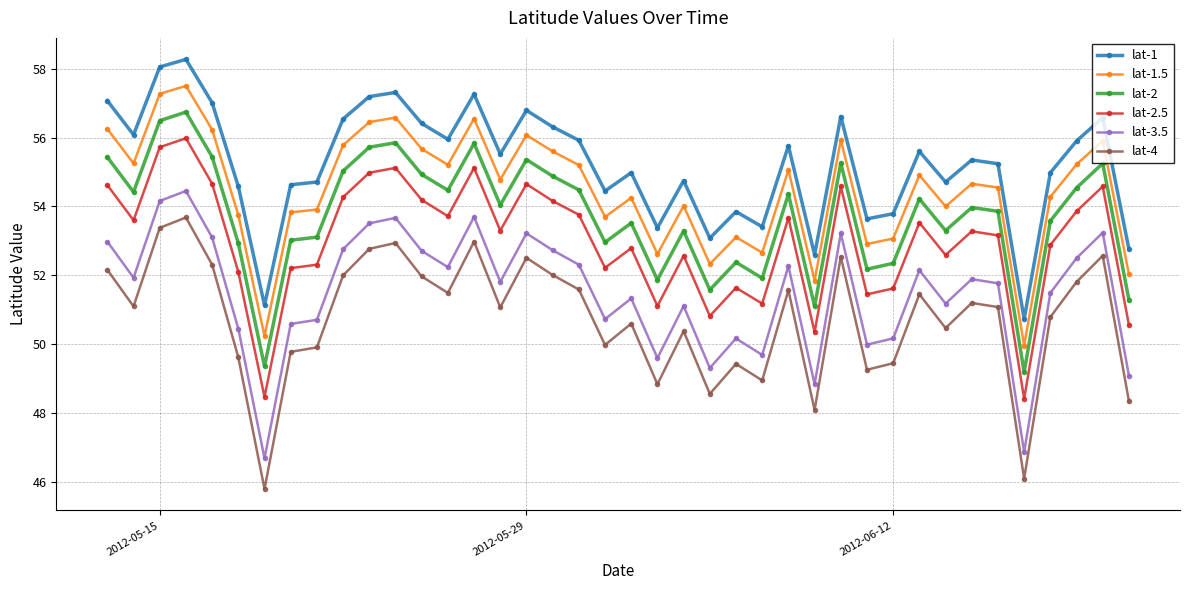

What is the value of the lat-1.5 point at the 24th from the left?

52.3